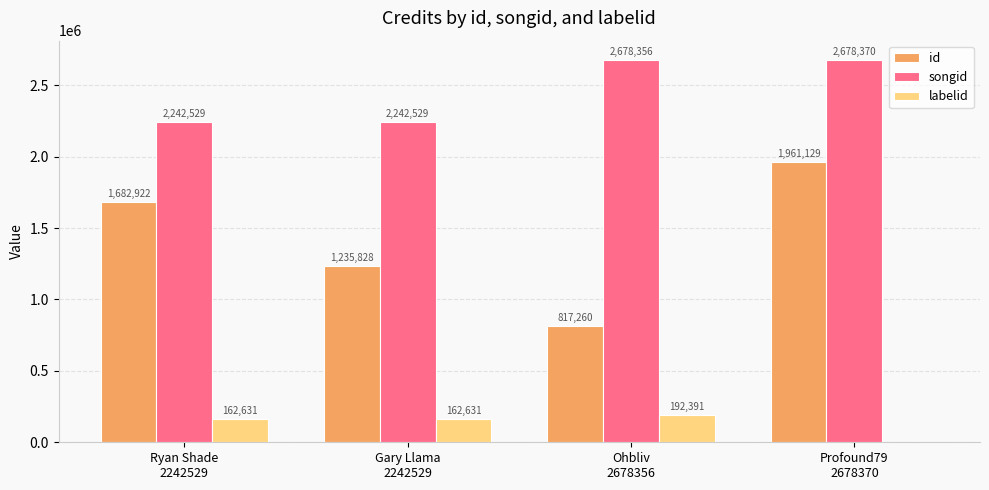

Is it true that labelid equals 192391 at Ohbliv
2678356?

True